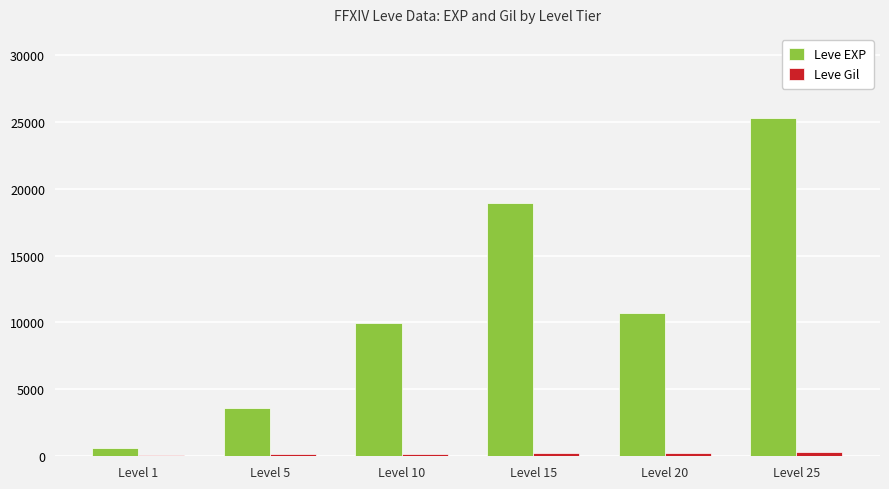

Between Level 5 and Level 15, which series saw the biggest shift?

Leve EXP